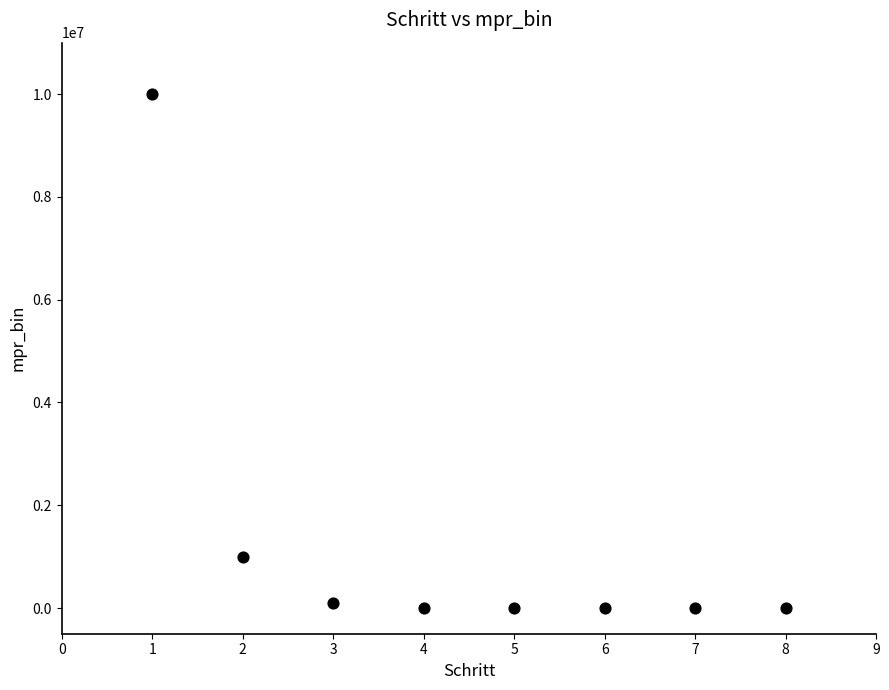

What Y value in the scatter plot is closest to 5000000?

1000000